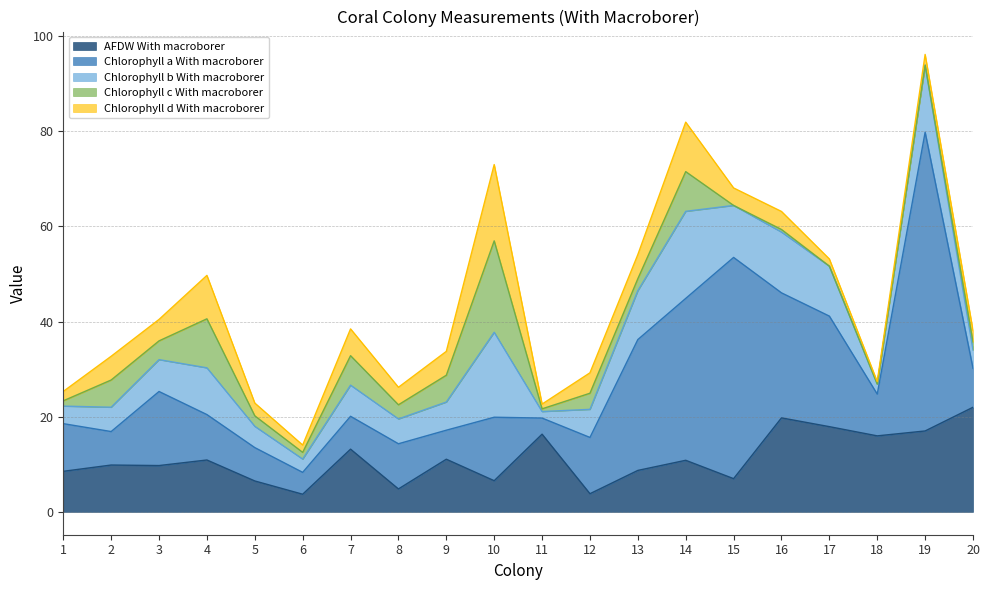

At which category is the sum across all series the highest?

19